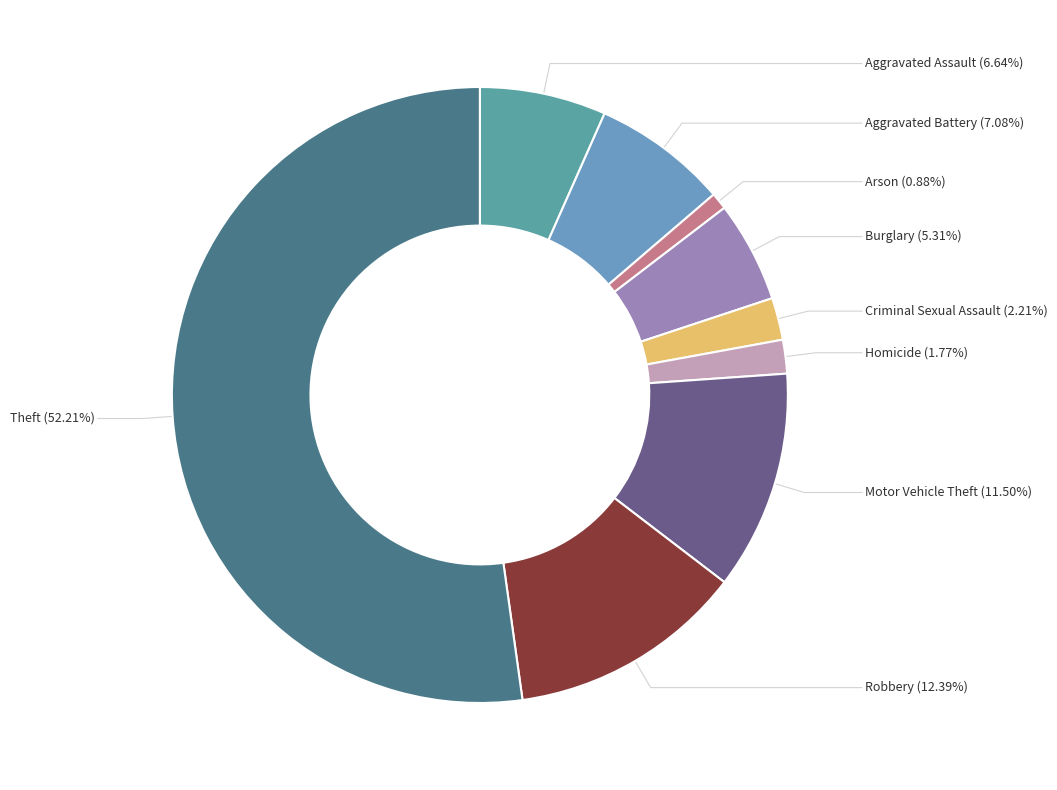

What percentage is the Homicide slice, to the nearest percent?

2%